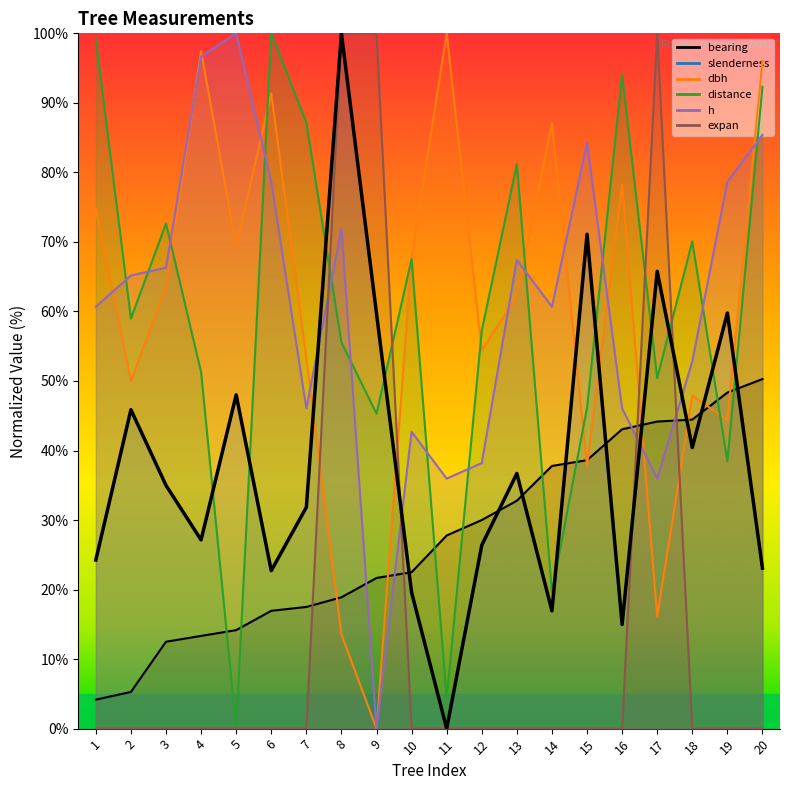

At which category does the chart reach its peak across all series?

8